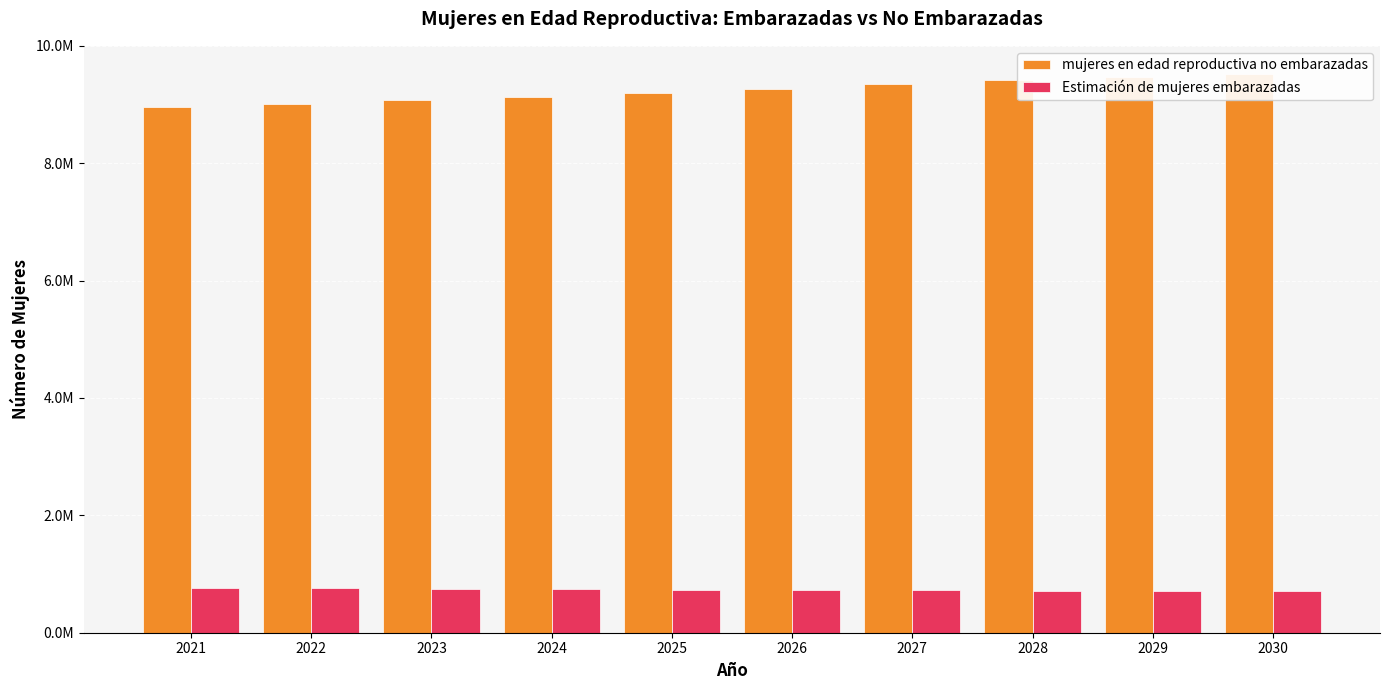

What are all the series names shown in the legend?

mujeres en edad reproductiva no embarazadas, Estimación de mujeres embarazadas